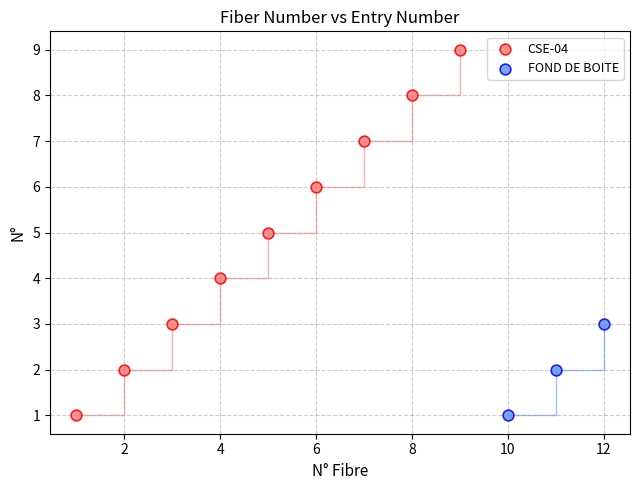

Which series has the largest Y range (max minus min)?

CSE-04